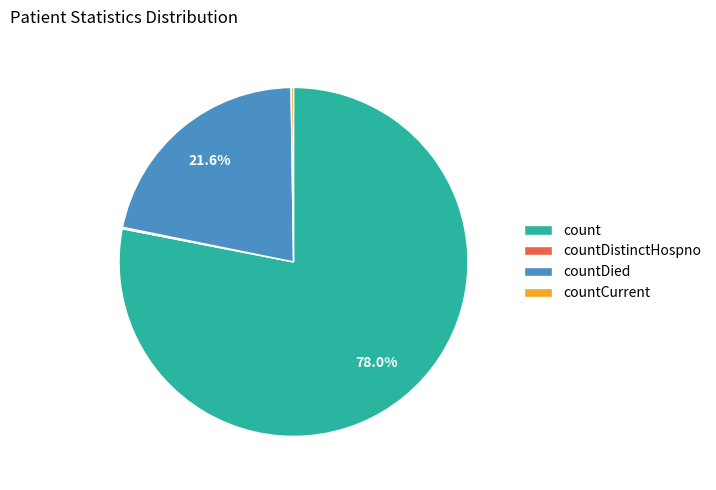

Which category has the biggest portion of the pie?

count